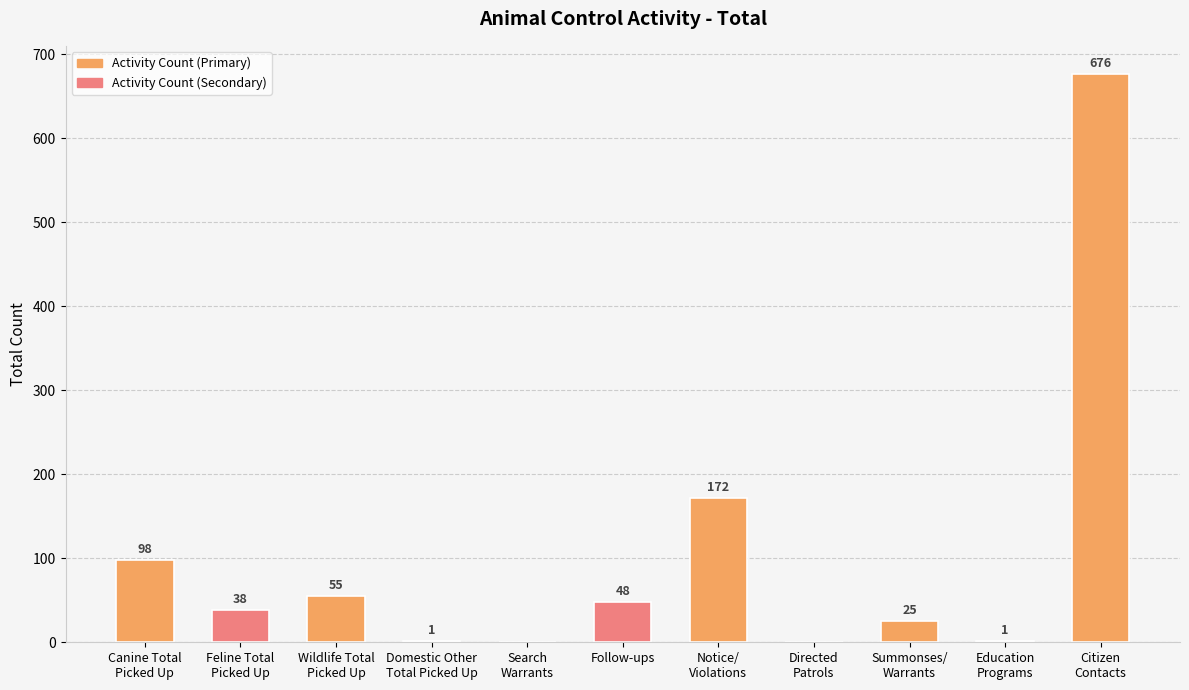

How many data points does each series have?

11